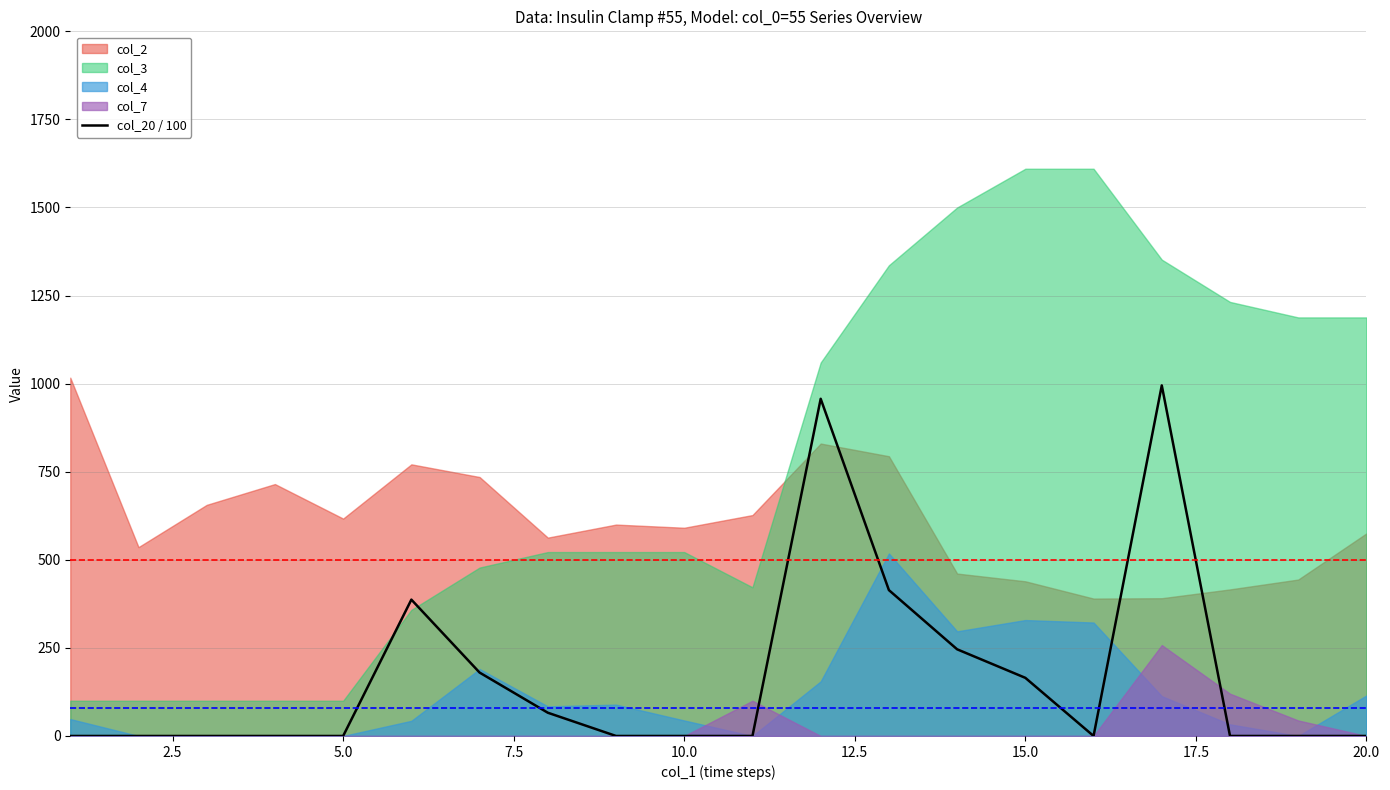

What is the average value?

170